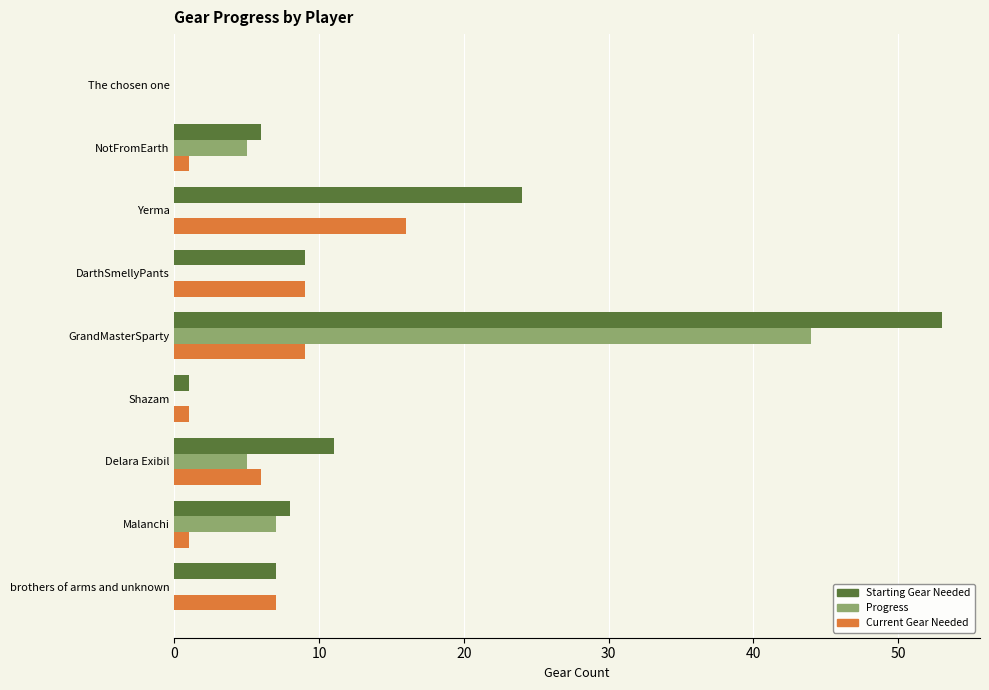

What is the sum of all Current Gear Needed values?

50